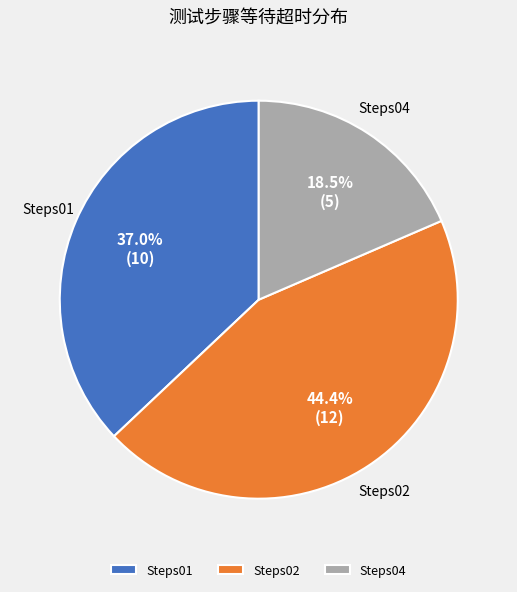

Which slice is the largest?

Steps02